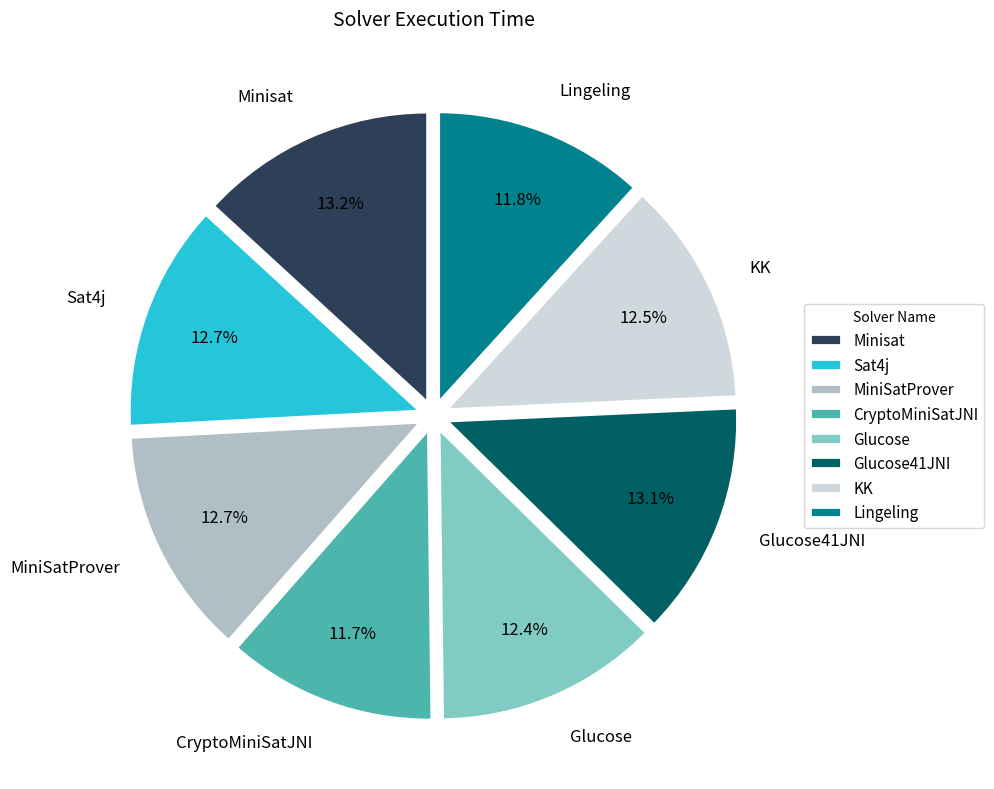

What percentage is NOT represented by Minisat?

86.8%